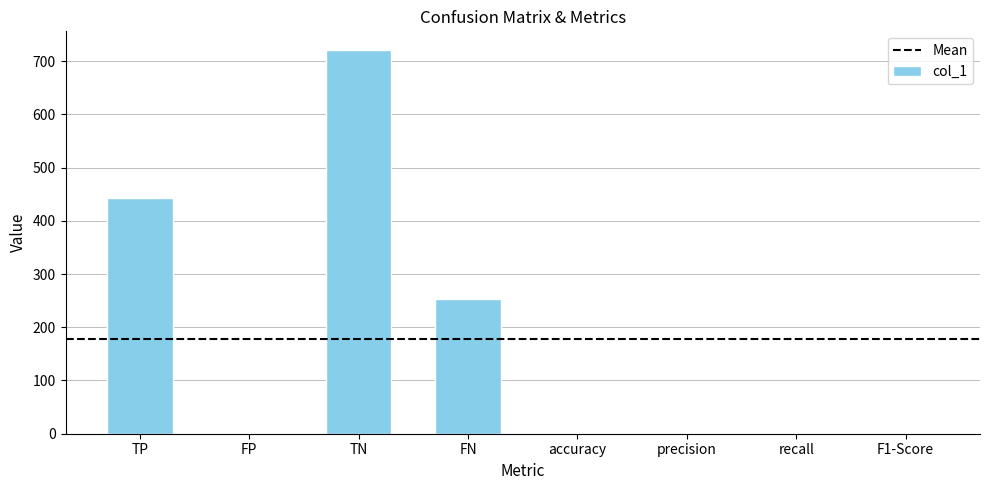

Read the value at FN.

254.0